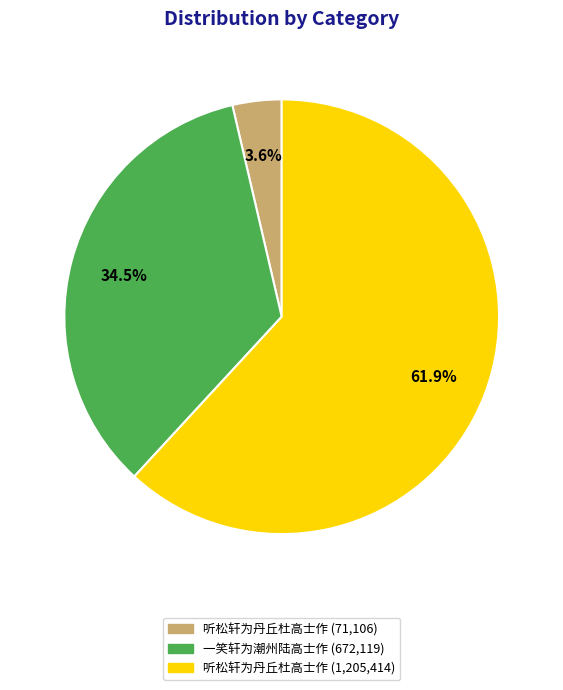

What is the ratio of the value at 一笑轩为潮州陆高士作 (672,119) to the value at 听松轩为丹丘杜高士作 (1,205,414)?

0.6